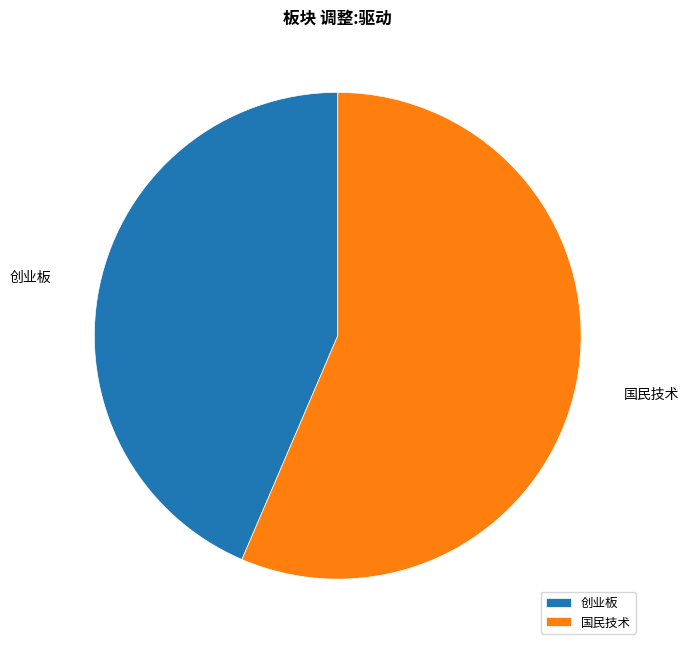

Which has a higher value, 国民技术 or 创业板?

国民技术